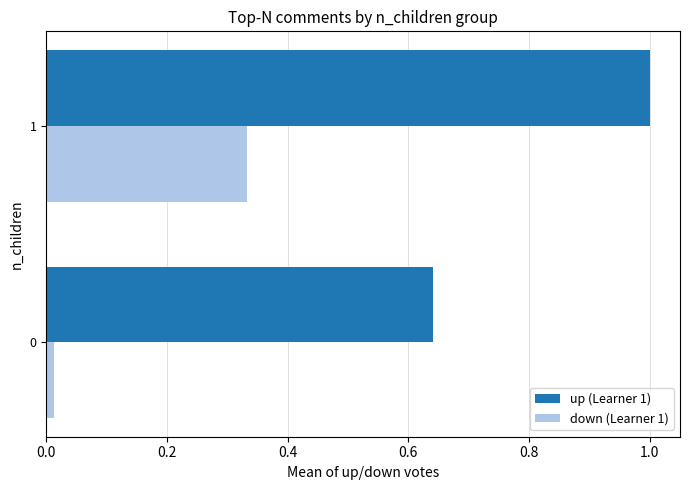

What is the greatest value displayed?

1.0